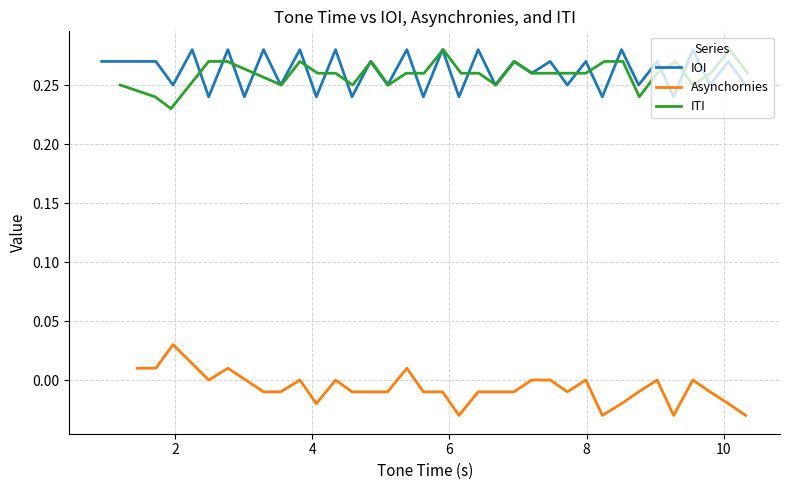

Reading left to right, transcribe all the data shown in this chart.

IOI: 0=0.3	1=0.3	2=0.2	3=0.3	4=0.2	5=0.3	6=0.2	7=0.3	8=0.2	9=0.3	10=0.2	11=0.3	12=0.2	13=0.3	14=0.2	15=0.3	16=0.2	17=0.3	18=0.3	19=0.2	20=0.3	21=0.2	22=0.3	23=0.2	24=0.3	25=0.3	26=0.3	27=0.2	28=0.3	29=0.2	30=0.3	31=0.2	32=0.3	33=0.2	34=0.3	35=0.2	36=0.3	37=0.2
Asynchornies: 0=-0.0	1=0.0	2=0.0	3=0.0	4=0.0	5=0.0	6=-0.0	7=-0.0	8=0.0	9=-0.0	10=0.0	11=-0.0	12=-0.0	13=-0.0	14=0.0	15=-0.0	16=-0.0	17=-0.0	18=-0.0	19=0.0	20=-0.0	21=-0.0	22=-0.0	23=-0.0	24=0.0	25=-0.0	26=-0.0	27=-0.0	28=0.0	29=-0.0	30=0.0	31=-0.0	32=-0.0	33=0.0	34=-0.0	35=0.0	36=-0.0	37=-0.0
ITI: 0=0.2	1=0.2	2=0.3	3=0.2	4=0.3	5=0.2	6=0.3	7=0.3	8=0.2	9=0.3	10=0.3	11=0.2	12=0.3	13=0.3	14=0.3	15=0.2	16=0.3	17=0.3	18=0.3	19=0.2	20=0.3	21=0.3	22=0.3	23=0.2	24=0.3	25=0.3	26=0.3	27=0.3	28=0.3	29=0.3	30=0.3	31=0.2	32=0.3	33=0.3	34=0.3	35=0.2	36=0.3	37=0.3